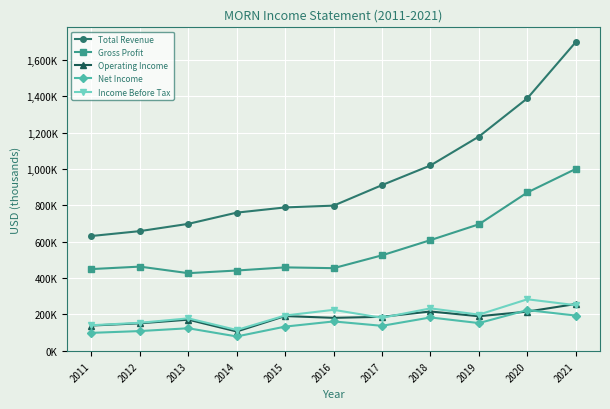

At which category does the chart reach its minimum across all series?

2014